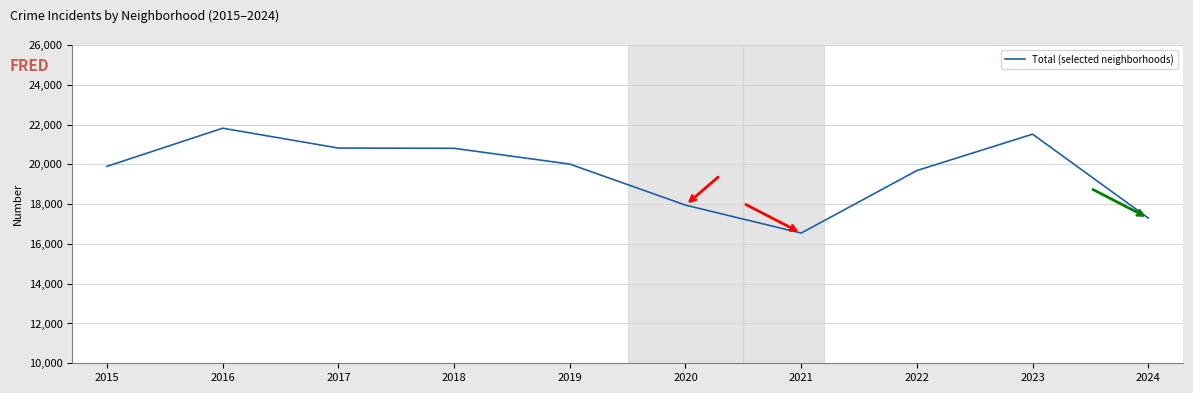

Read the value at 2020.

17951